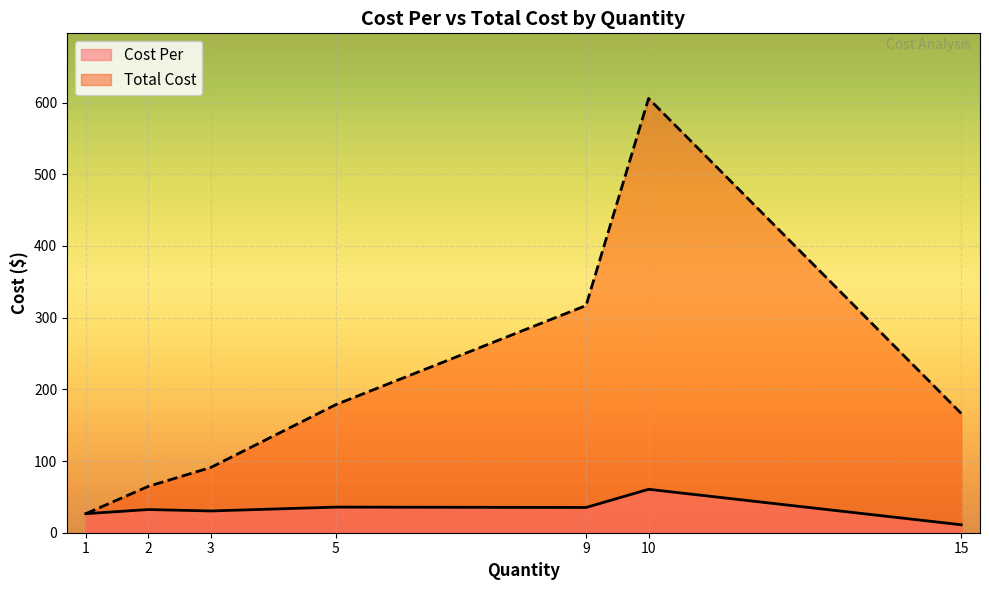

What is the spread (max minus min) of values at 5?

143.0